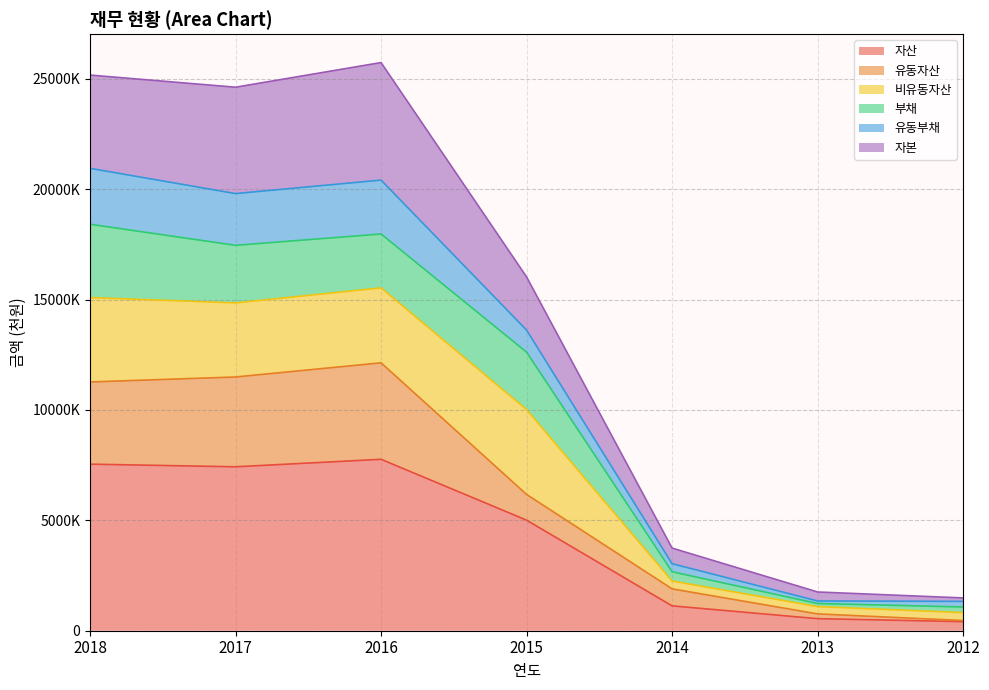

Between 2018 and 2017, which is larger?

2018